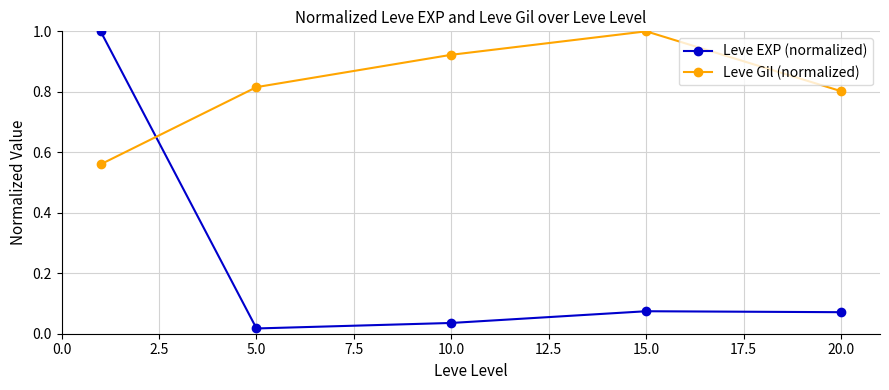

Which series has the largest range (max minus min)?

Leve EXP (normalized)